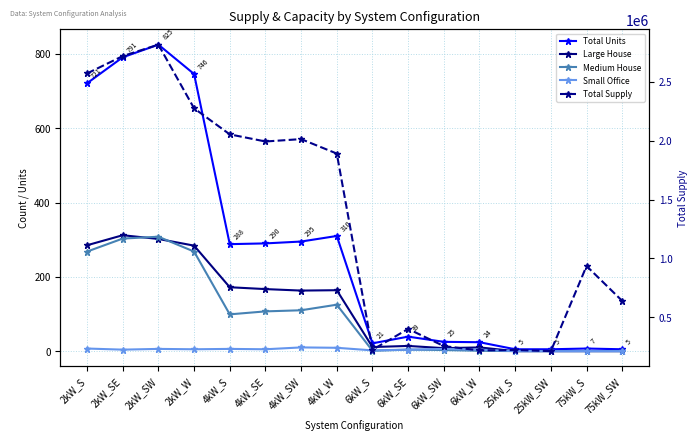

What is the label of the 14th point from the right?

2kW_SW